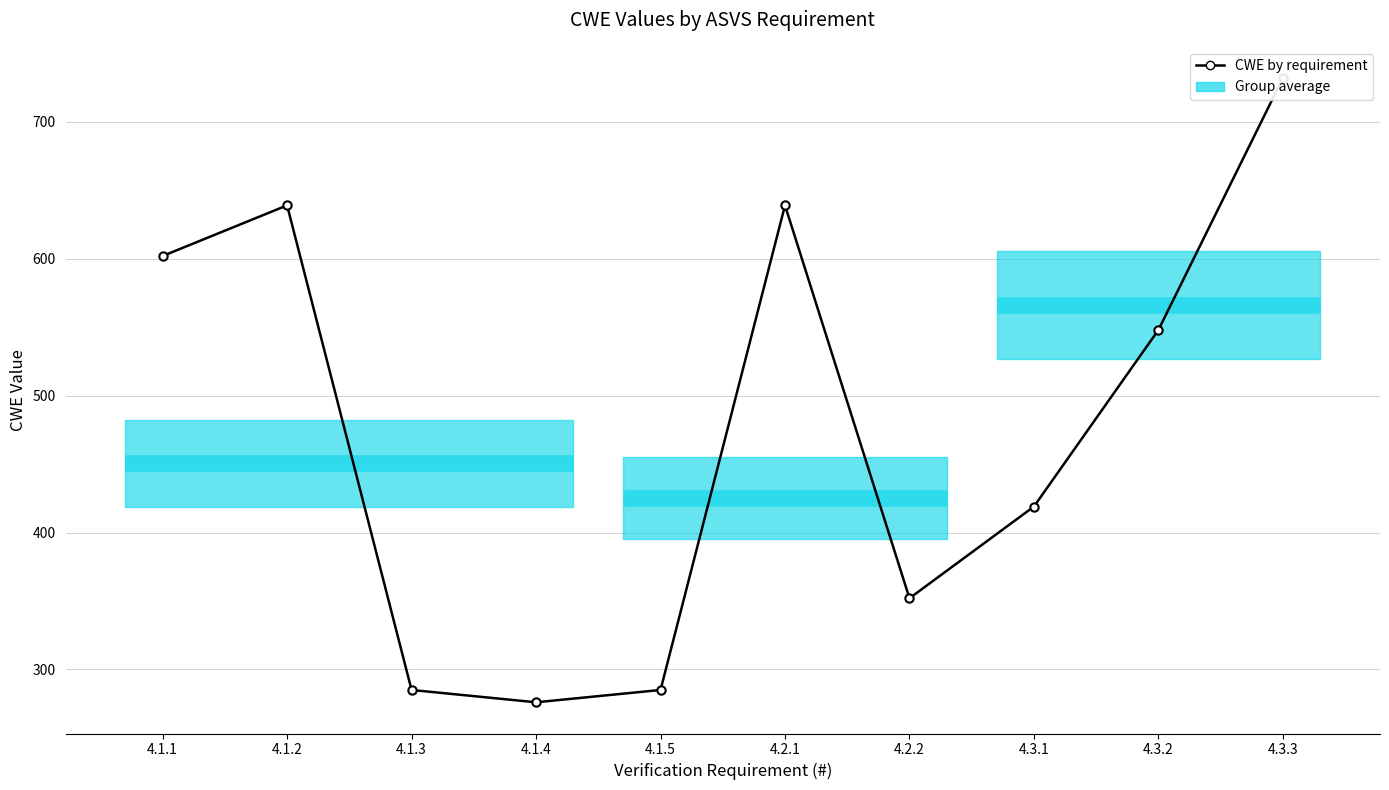

Is it true that the value at 4.1.2 is 343?

False